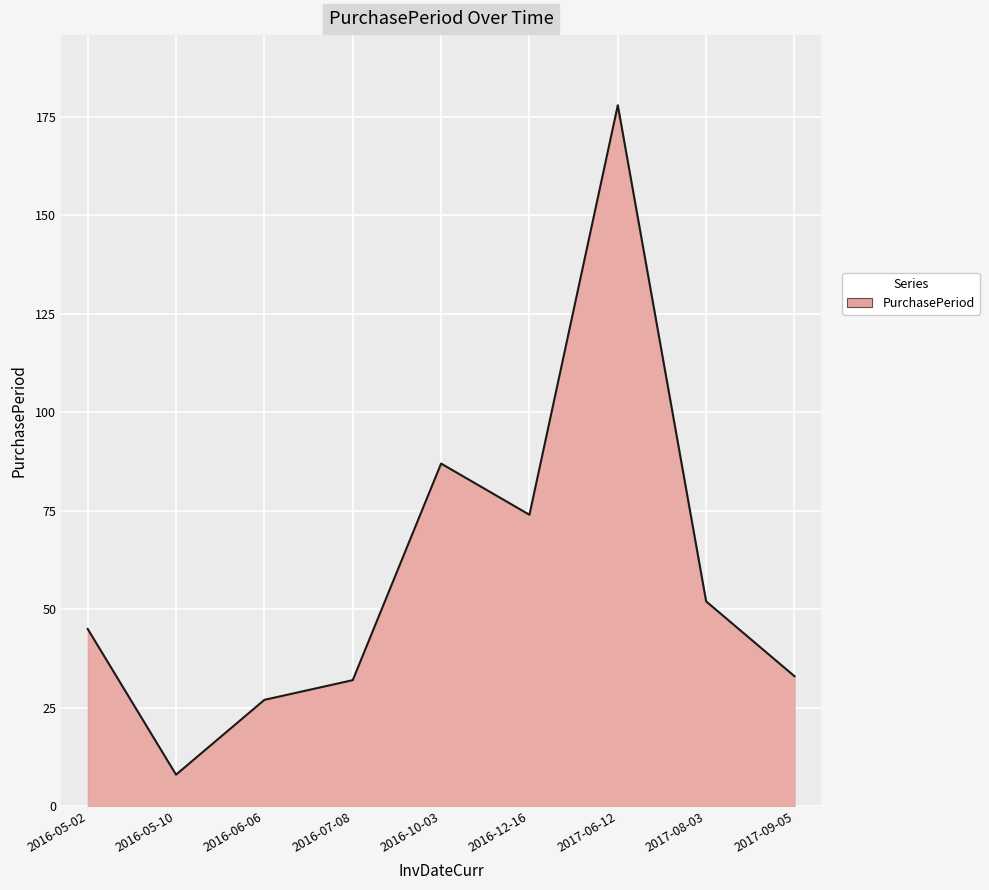

The value at 2016-06-06 is 27. True or false?

True